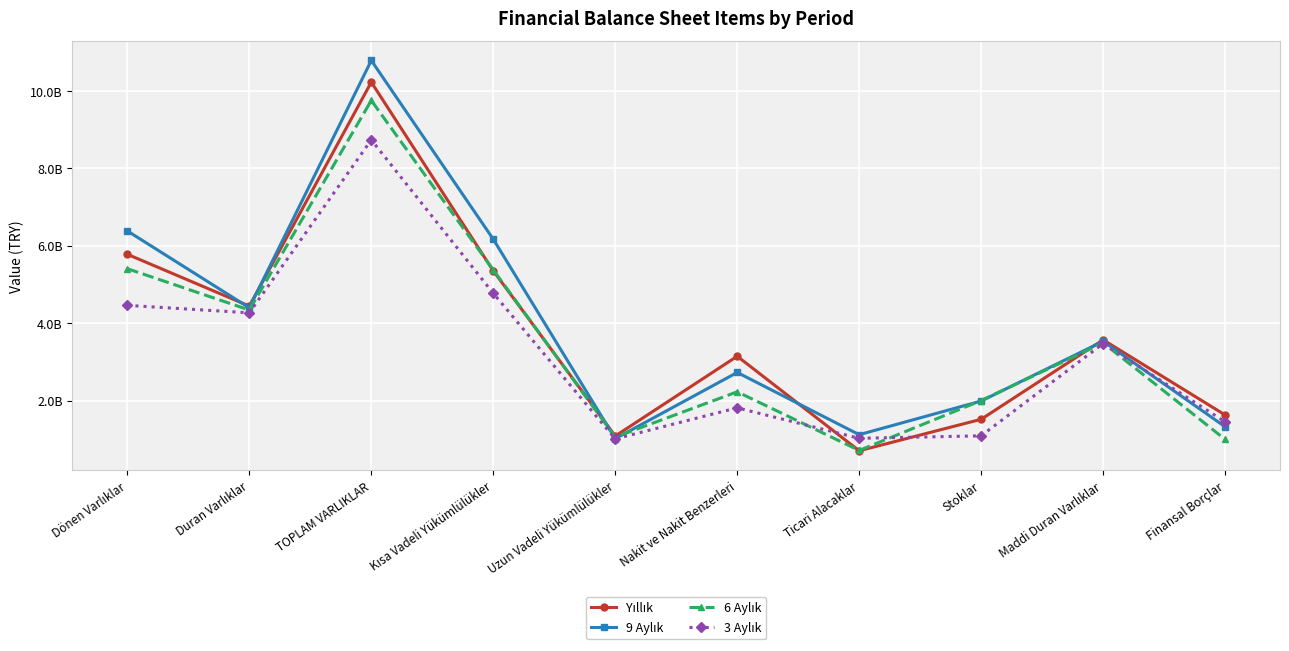

What is the total value across all series at Finansal Borçlar?

5424899000